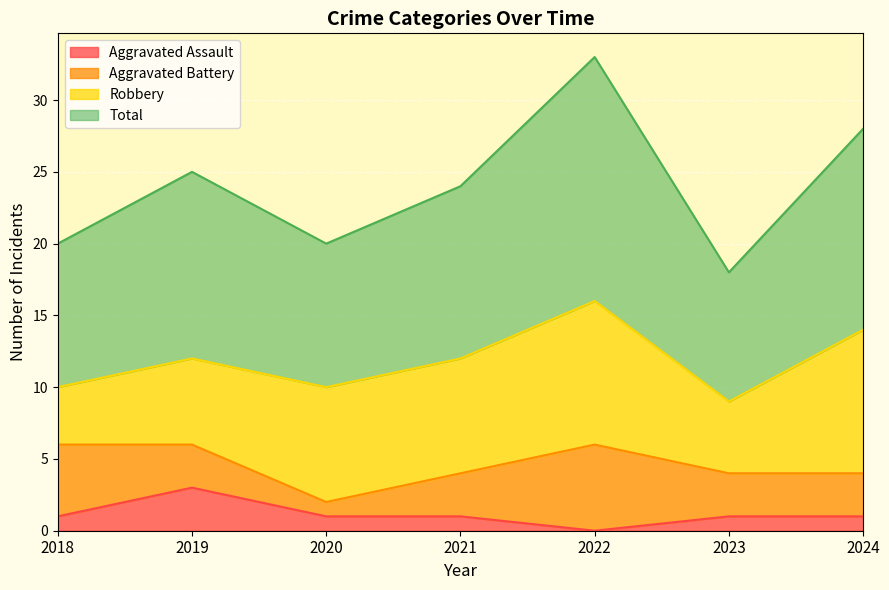

The value of Aggravated Assault at 2019 is 1. True or false?

False